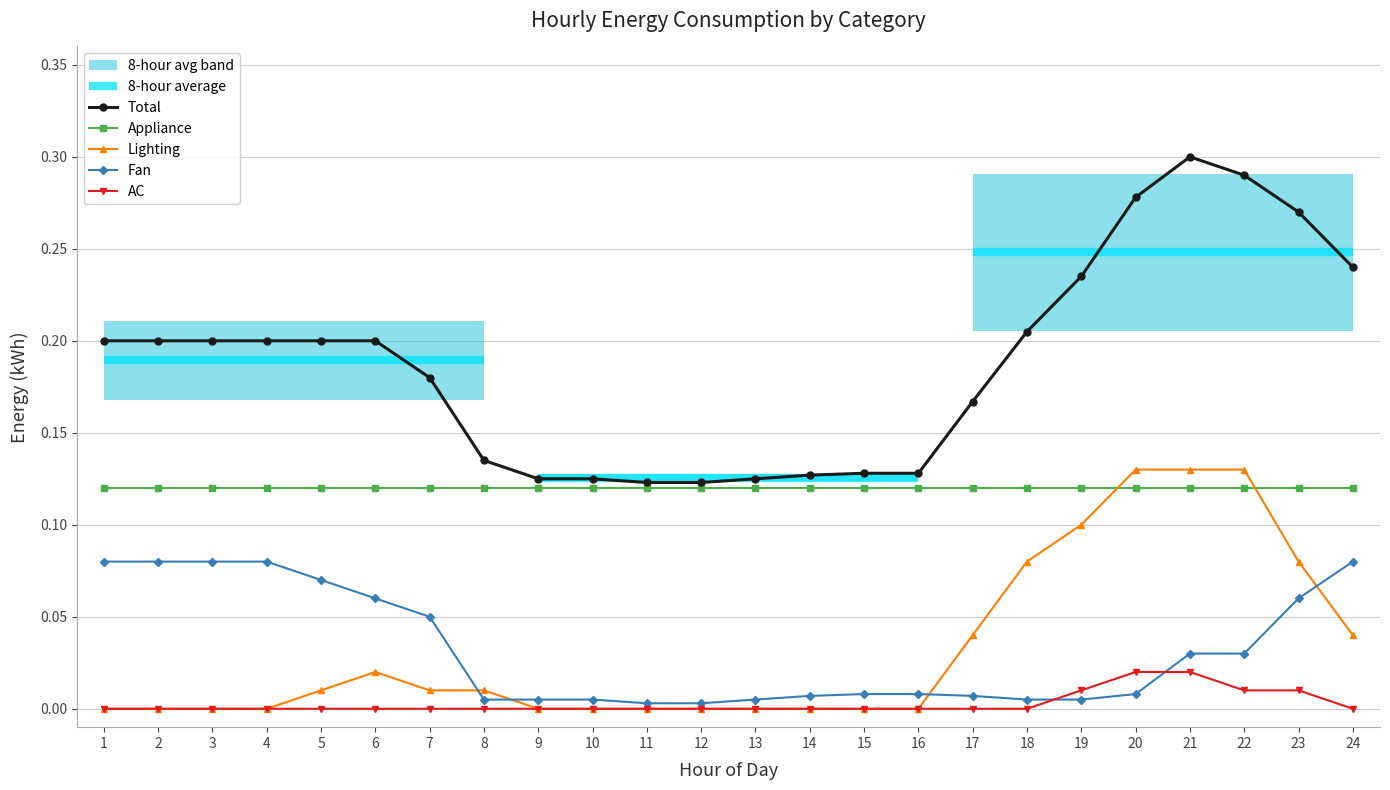

Read the Lighting value at 23.

0.1